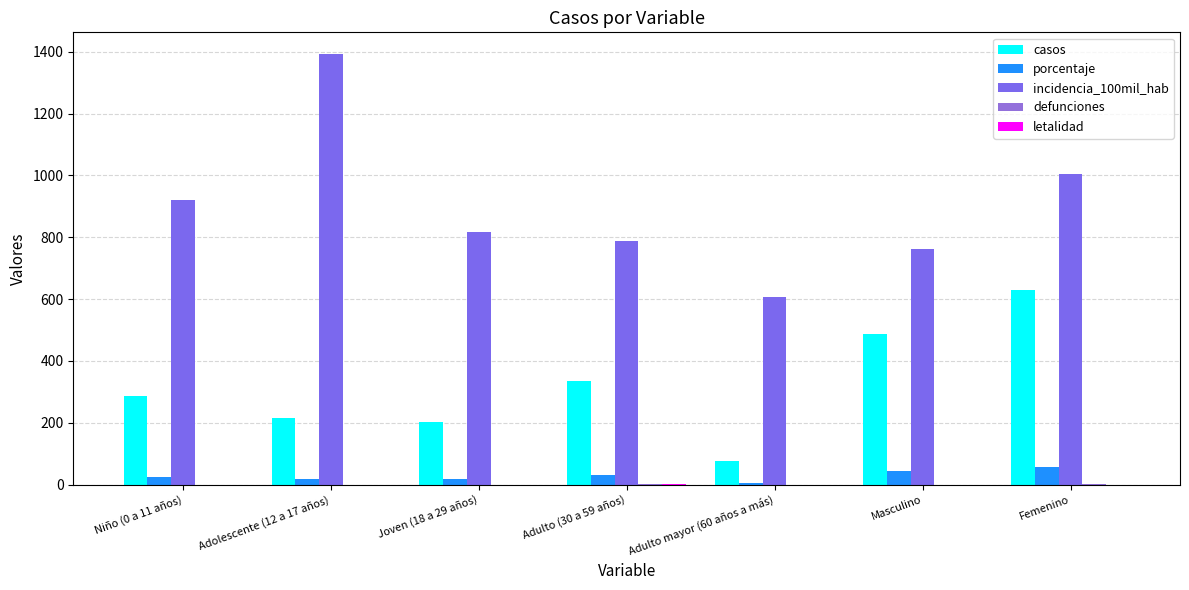

Which label corresponds to the smallest value in the chart?

Niño (0 a 11 años)